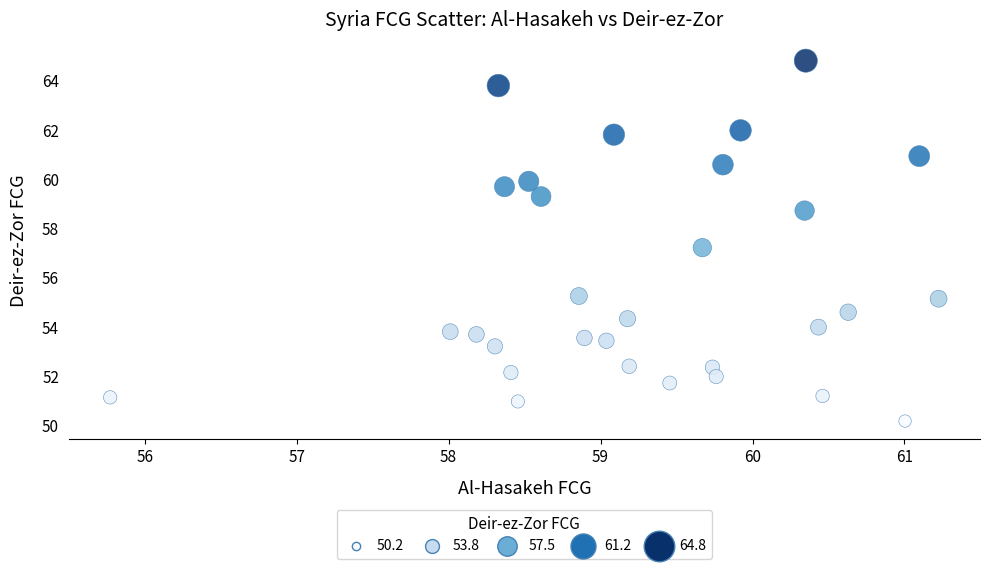

What is the range of X values (max minus min)?

5.5